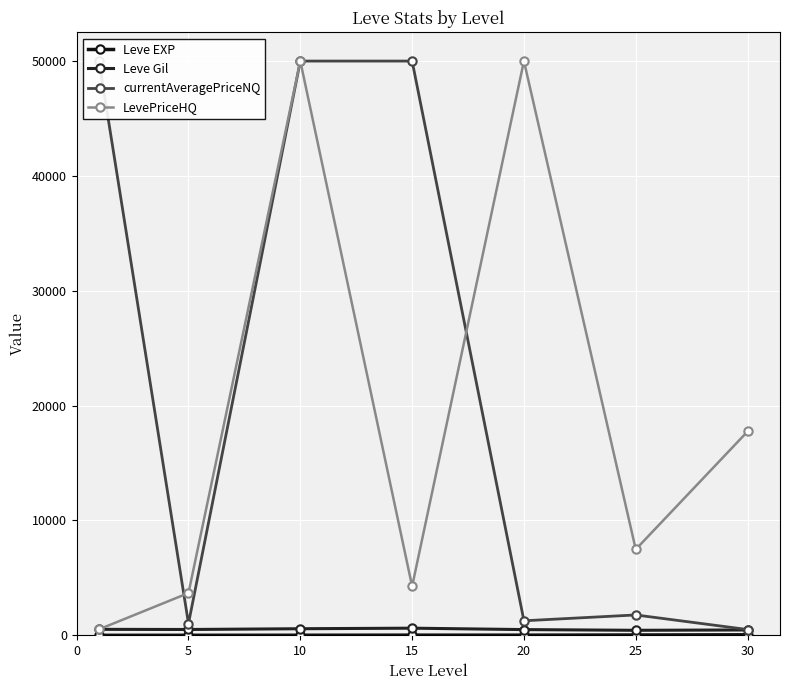

What is the spread (max minus min) of values at 10?

49992.5